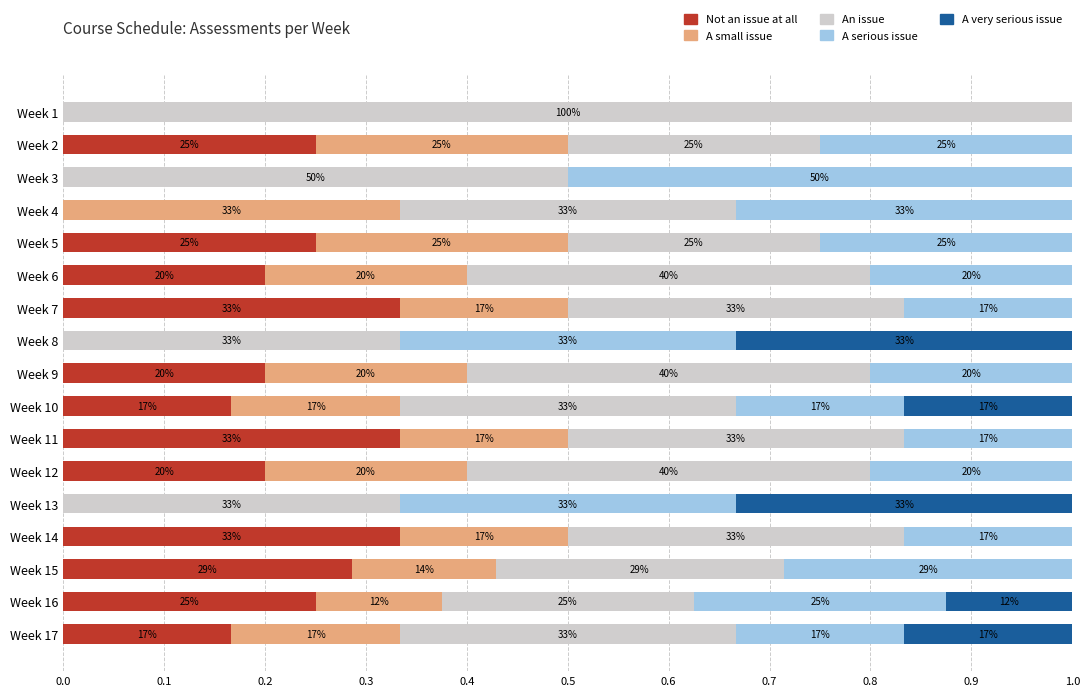

What are all the series names shown in the legend?

Not an issue at all, A small issue, An issue, A serious issue, A very serious issue